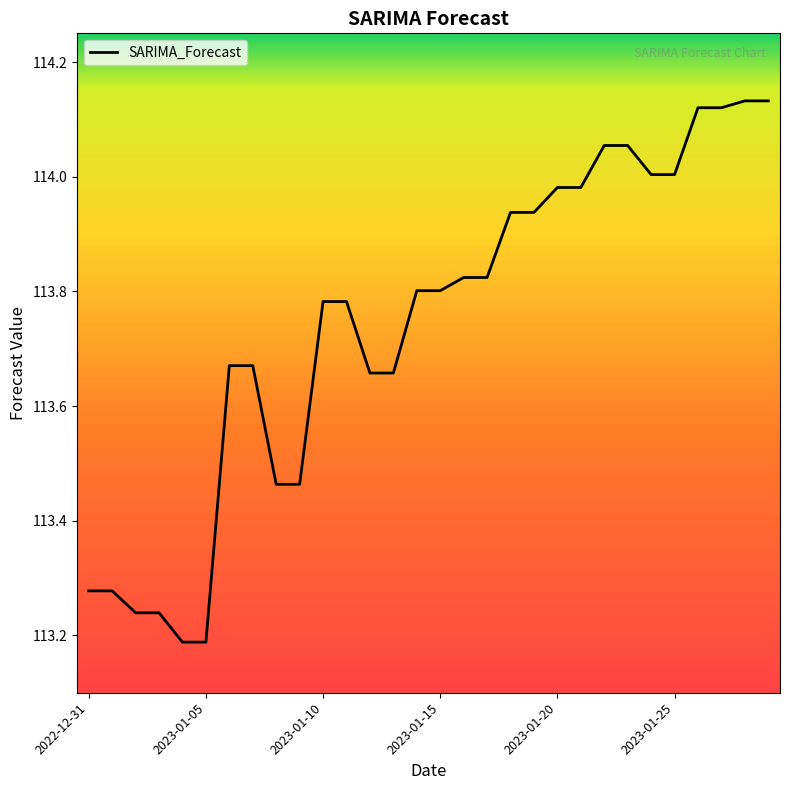

Does the chart display data point markers on the line(s)?

No